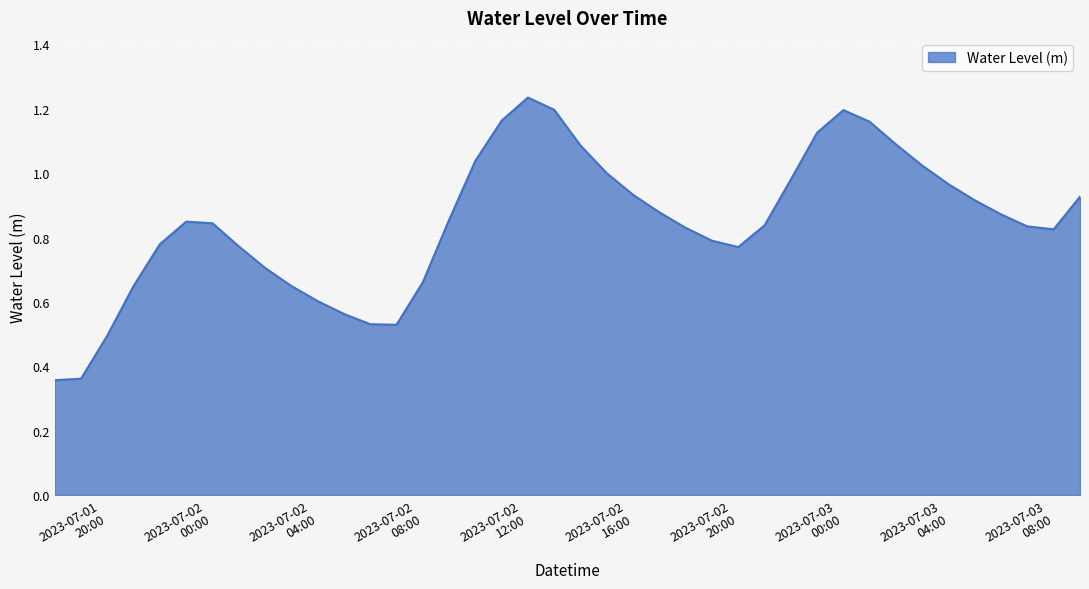

At which category does the chart reach its minimum across all series?

2023-07-01 18:00:00